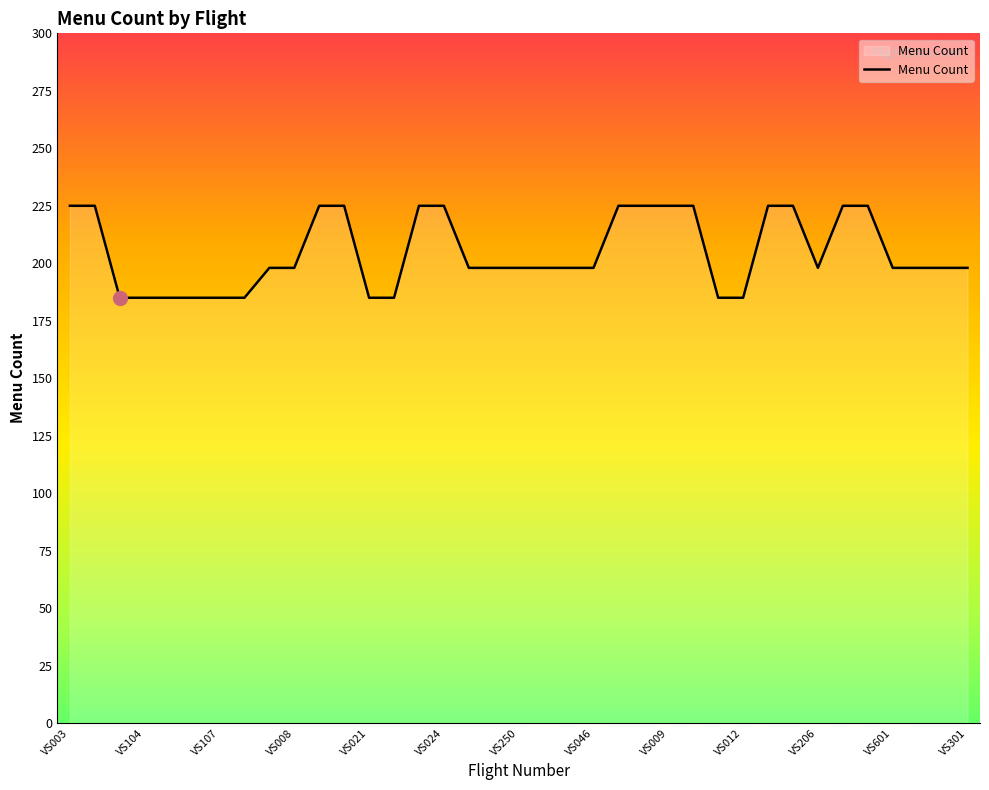

What is the maximum value shown in the chart?

225